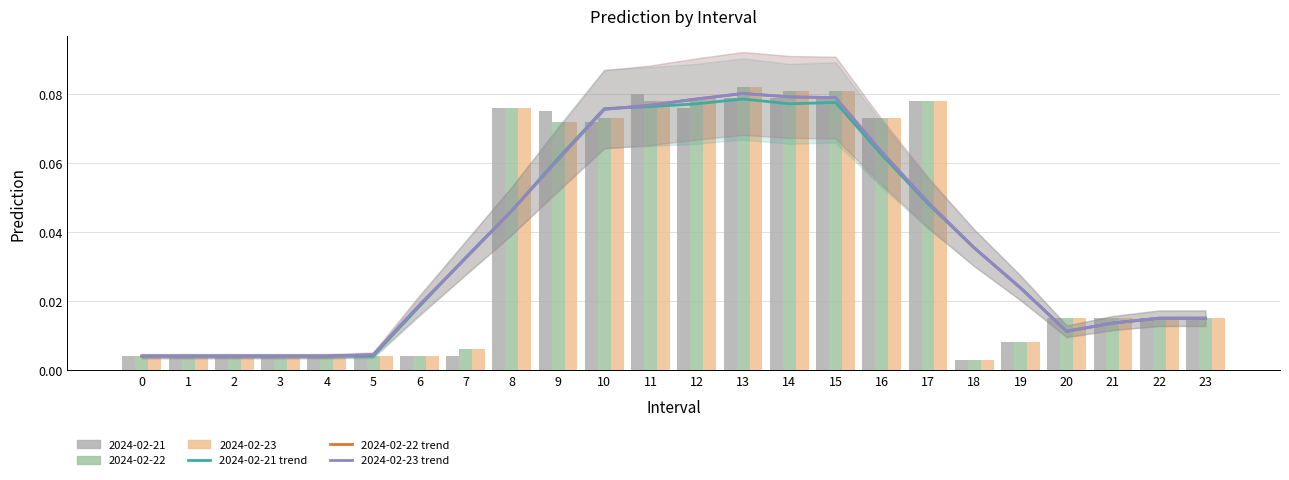

The 2024-02-21 (trend) series shows 0.1 at 12. True or false?

False